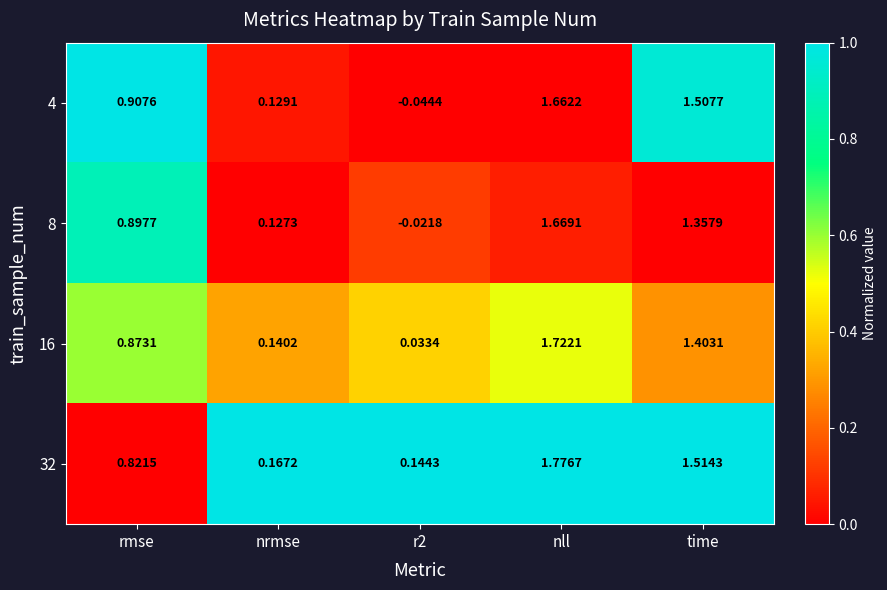

Which category has the highest value across all series?

nll